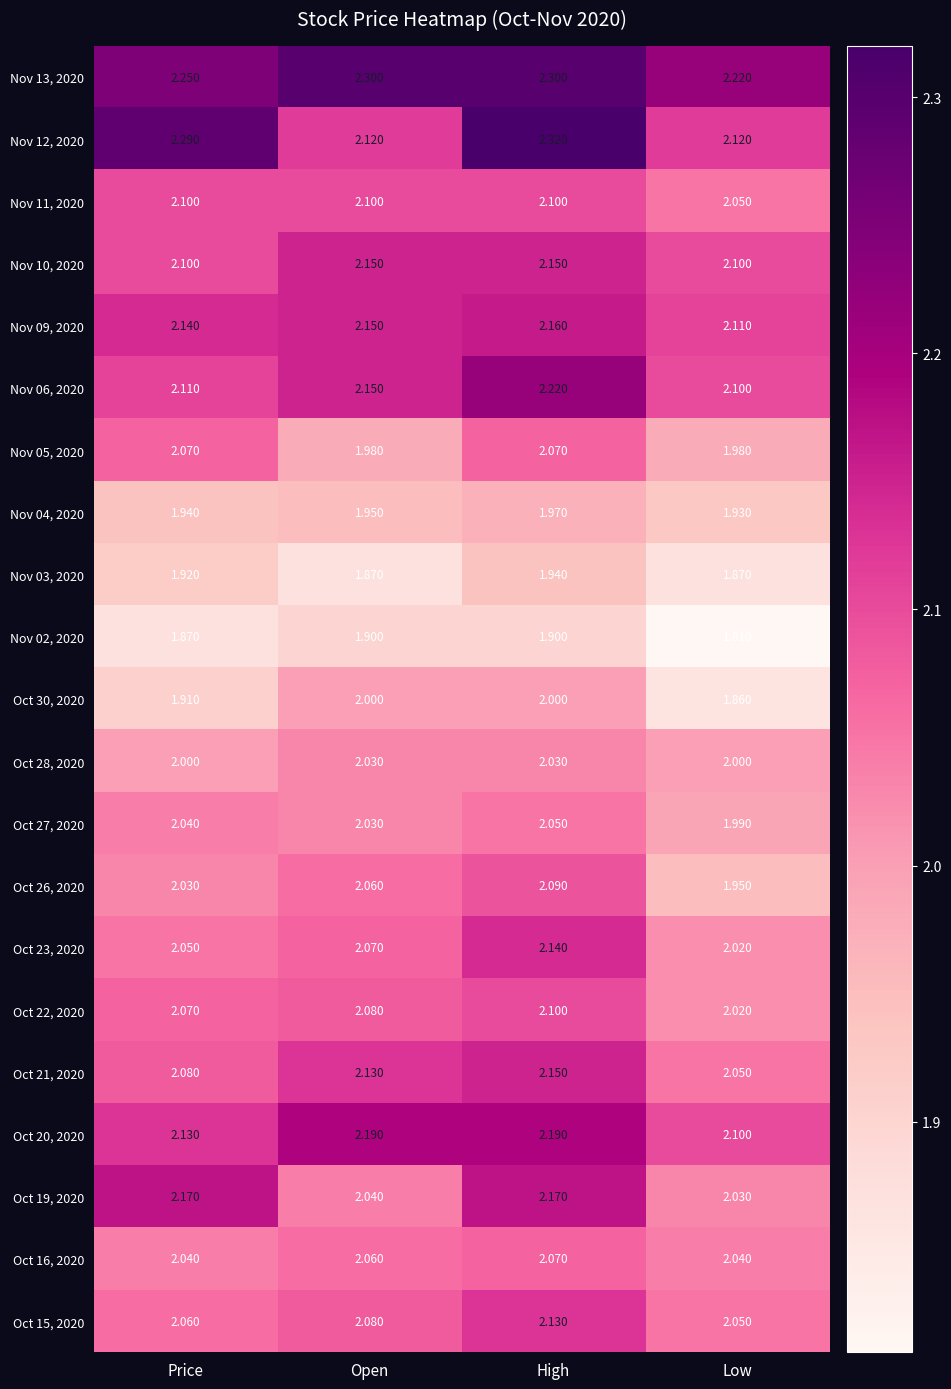

Where does the Oct 27, 2020 series first go above 2?

Price